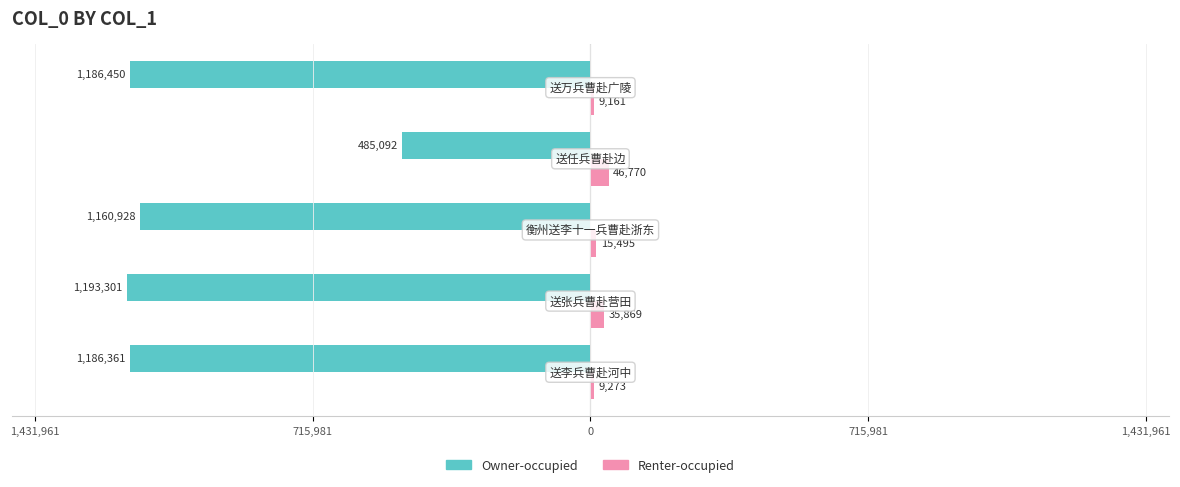

What are all the series names shown in the legend?

Owner-occupied, Renter-occupied